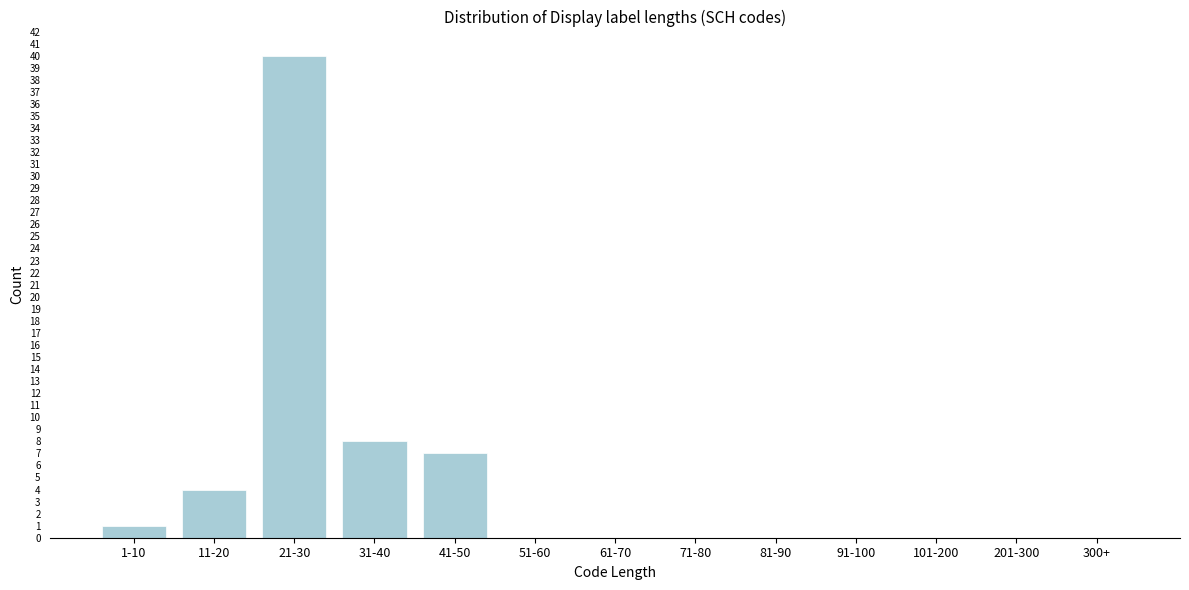

Reading right to left, extract all data points from this chart.

300+=0	201-300=0	101-200=0	91-100=0	81-90=0	71-80=0	61-70=0	51-60=0	41-50=7	31-40=8	21-30=40	11-20=4	1-10=1